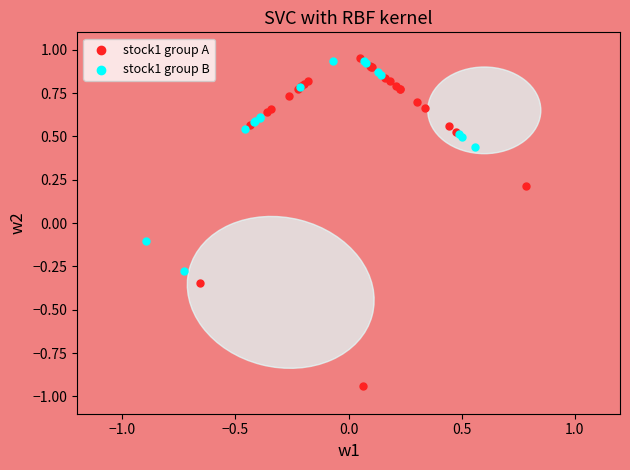

Which series has the largest Y range (max minus min)?

stock1 group A